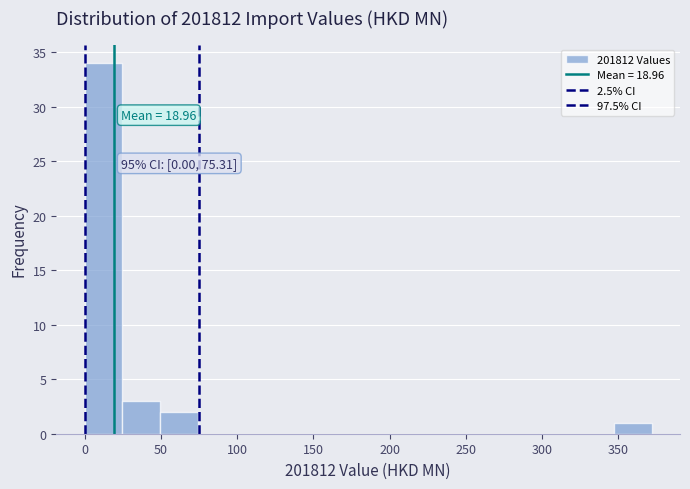

Over which range of the x-axis is the bar tallest?

0 to 25